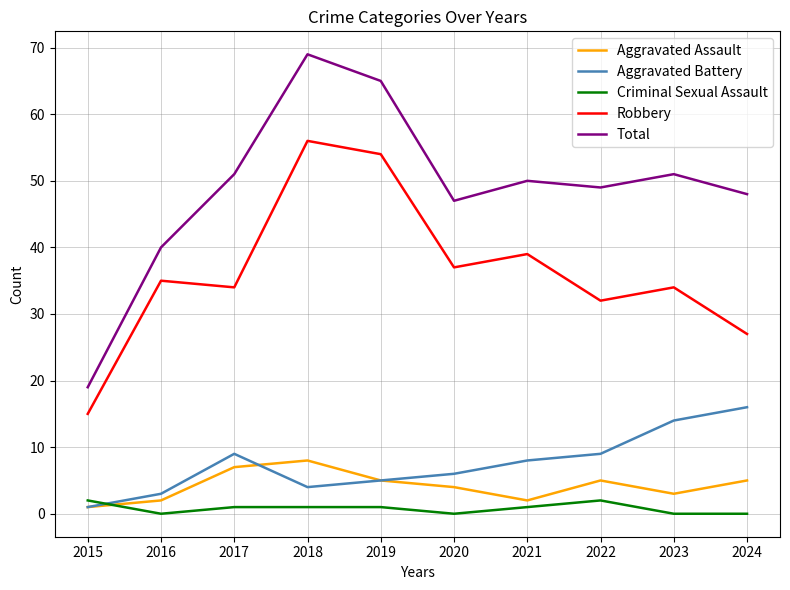

The value of Total at 2023 is 78. True or false?

False